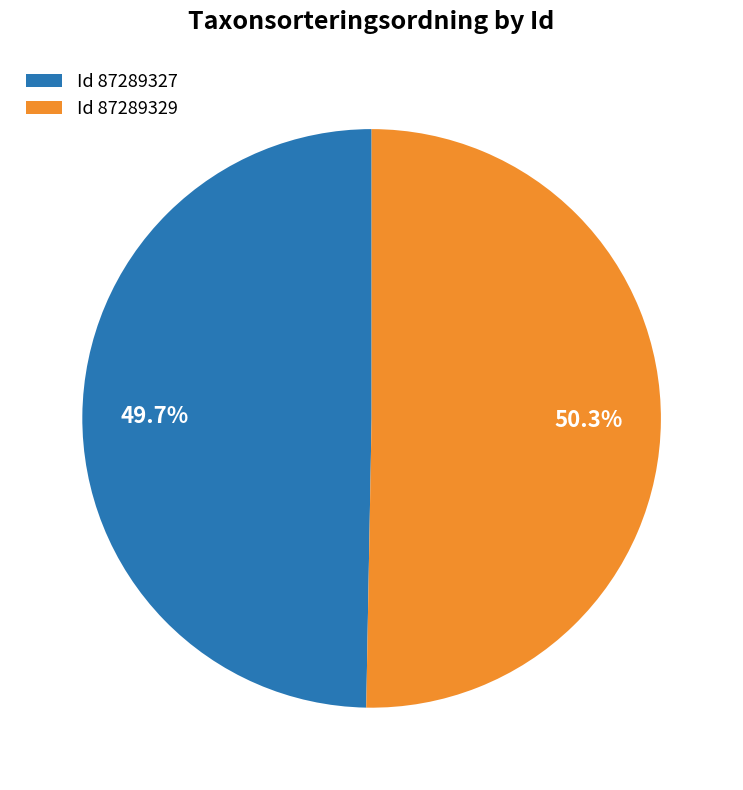

Rank the categories by value from highest to lowest.

Id 87289329, Id 87289327